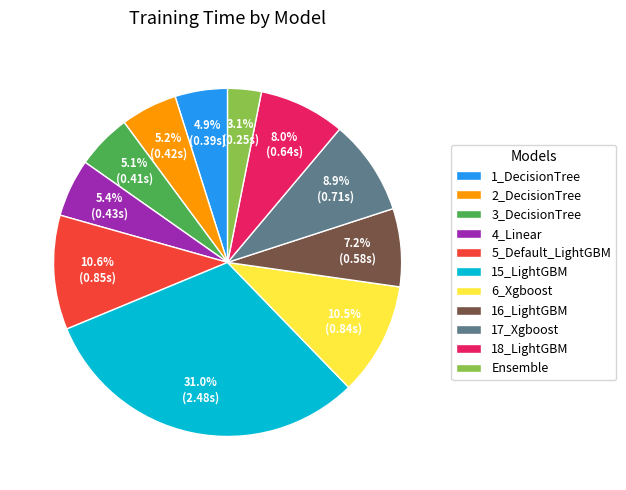

Does 2_DecisionTree account for over 50% of the chart?

No